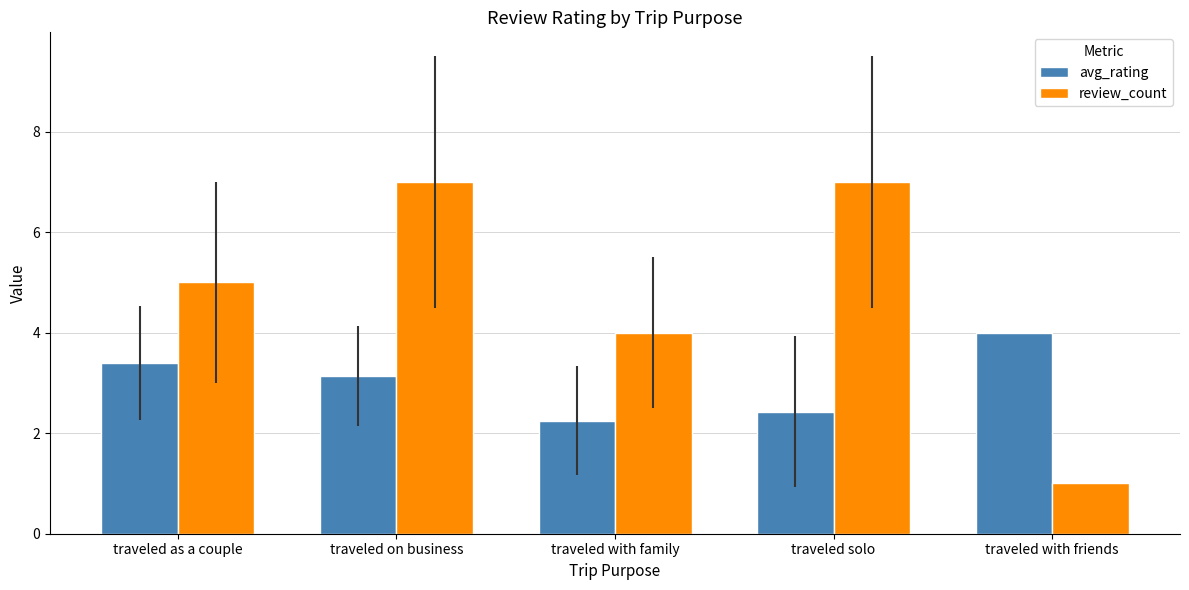

List the series in order of their peak value, lowest first.

avg_rating, review_count